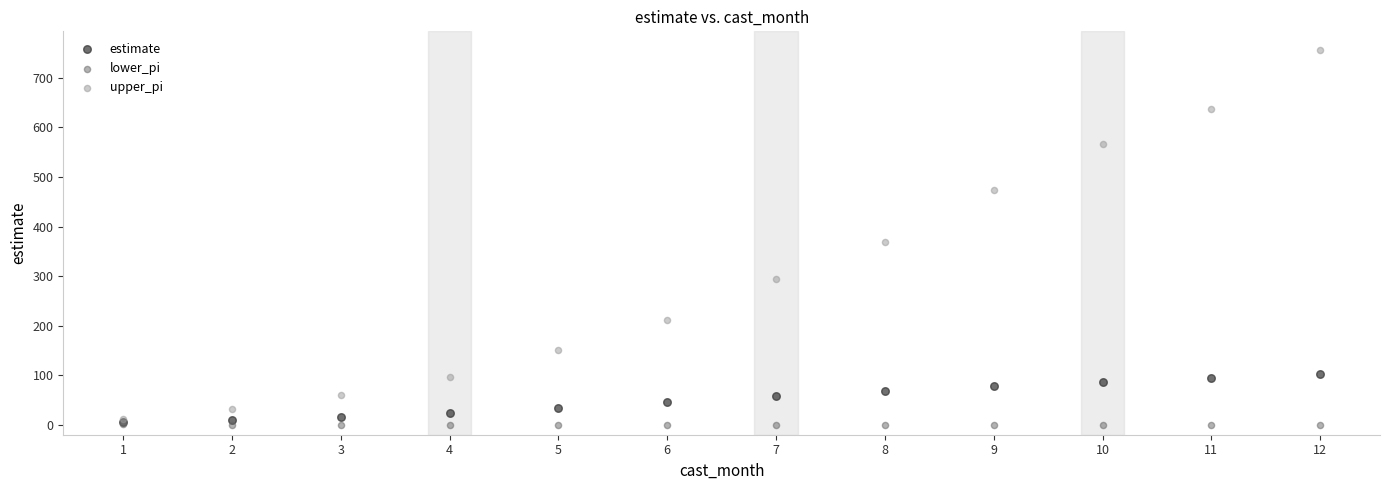

In the upper_pi series, what Y value is closest to 383?

369.9